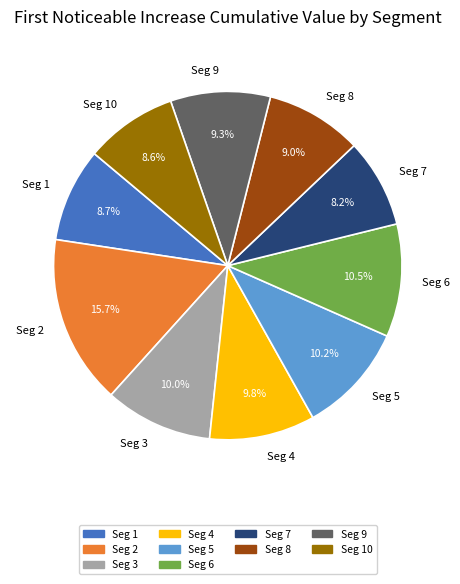

Does Seg 1 account for over 50% of the chart?

No